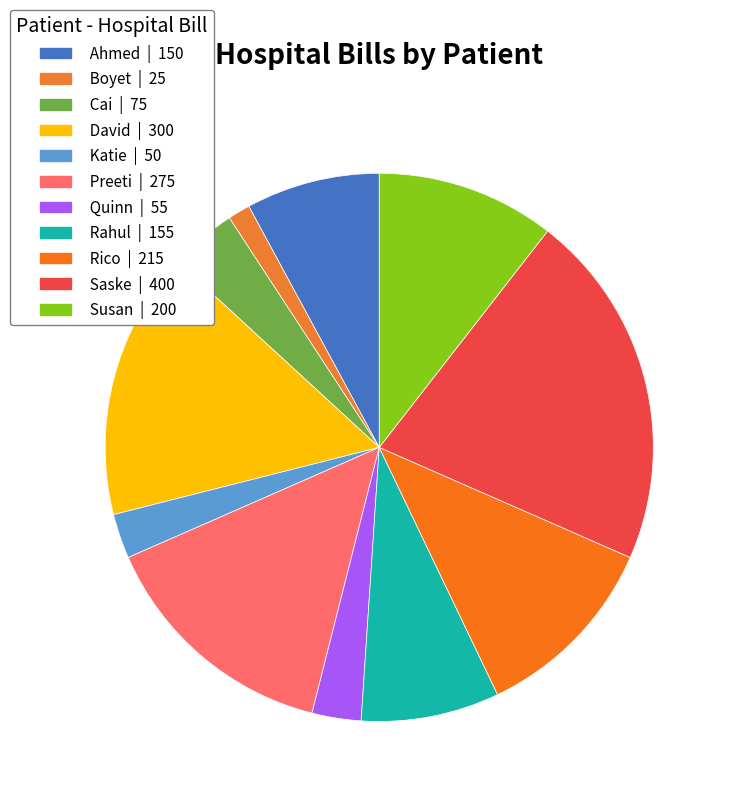

Rank the categories by value from highest to lowest.

Saske, David, Preeti, Rico, Susan, Rahul, Ahmed, Cai, Quinn, Katie, Boyet